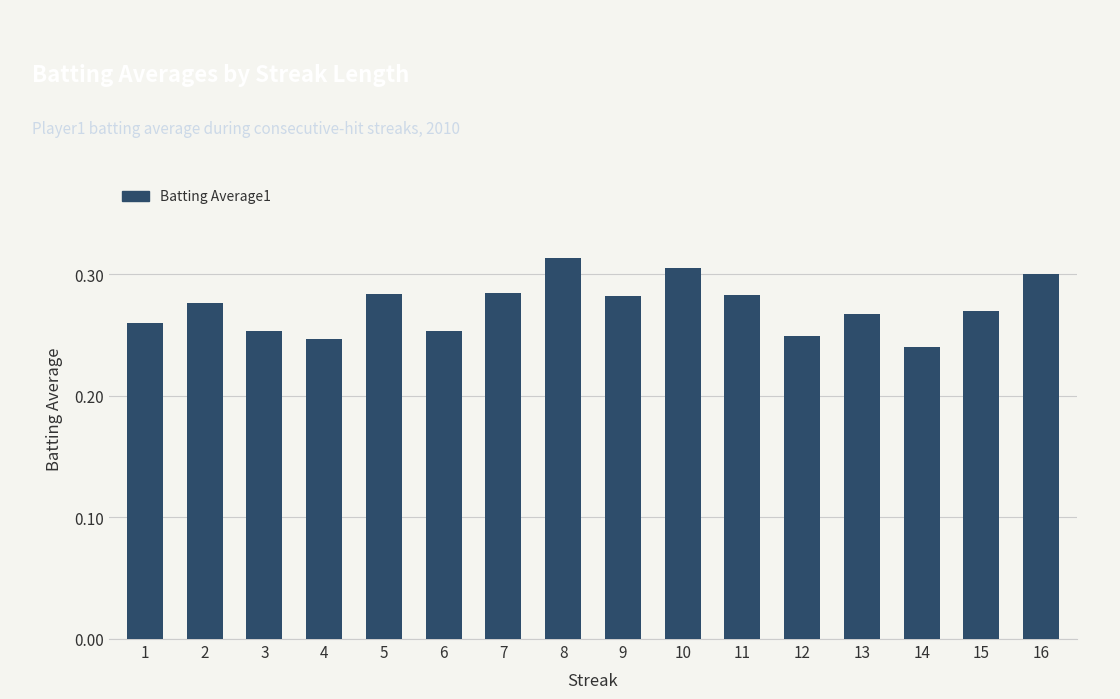

What is the sum of all values?

4.4